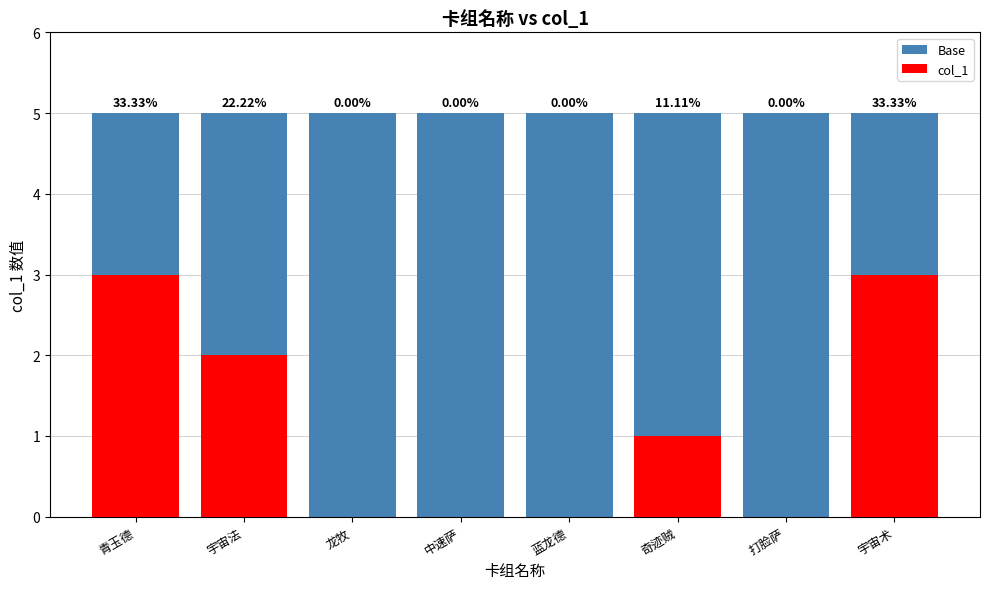

Reading left to right, what are all the values shown in this chart?

Base: 青玉德=5	宇宙法=5	龙牧=5	中速萨=5	蓝龙德=5	奇迹贼=5	打脸萨=5	宇宙术=5
col_1: 青玉德=3	宇宙法=2	龙牧=0	中速萨=0	蓝龙德=0	奇迹贼=1	打脸萨=0	宇宙术=3